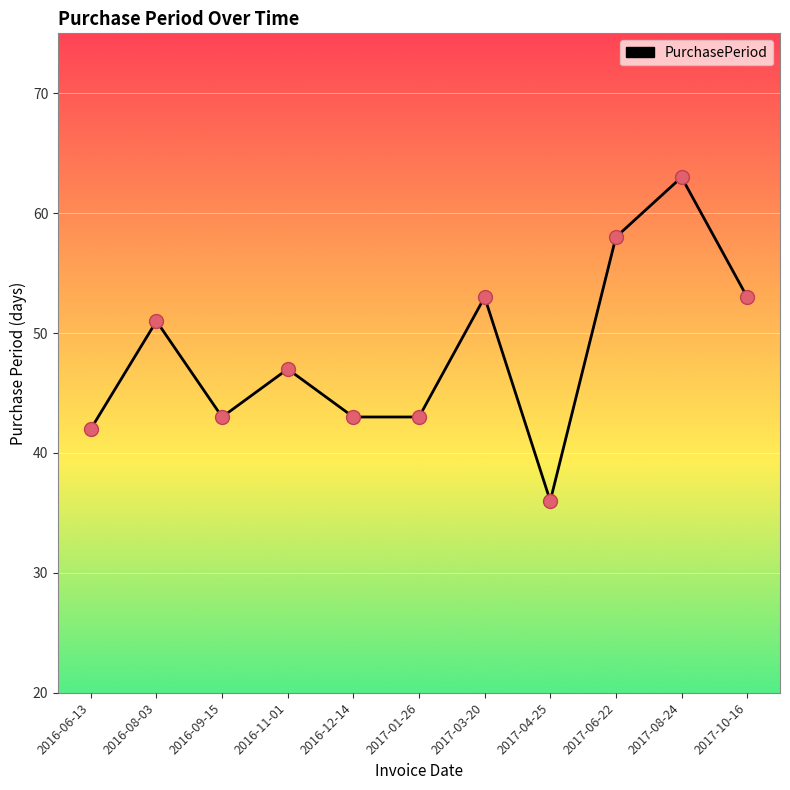

What is the change in value from 2016-06-13 to 2016-11-01?

+5